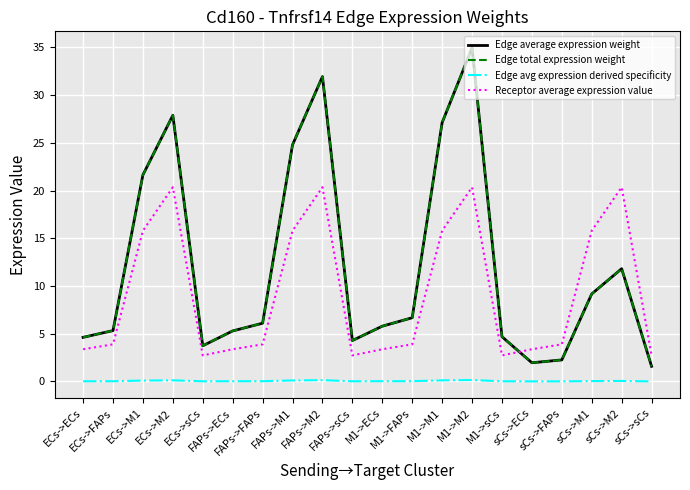

How many lines are shown in the chart?

4